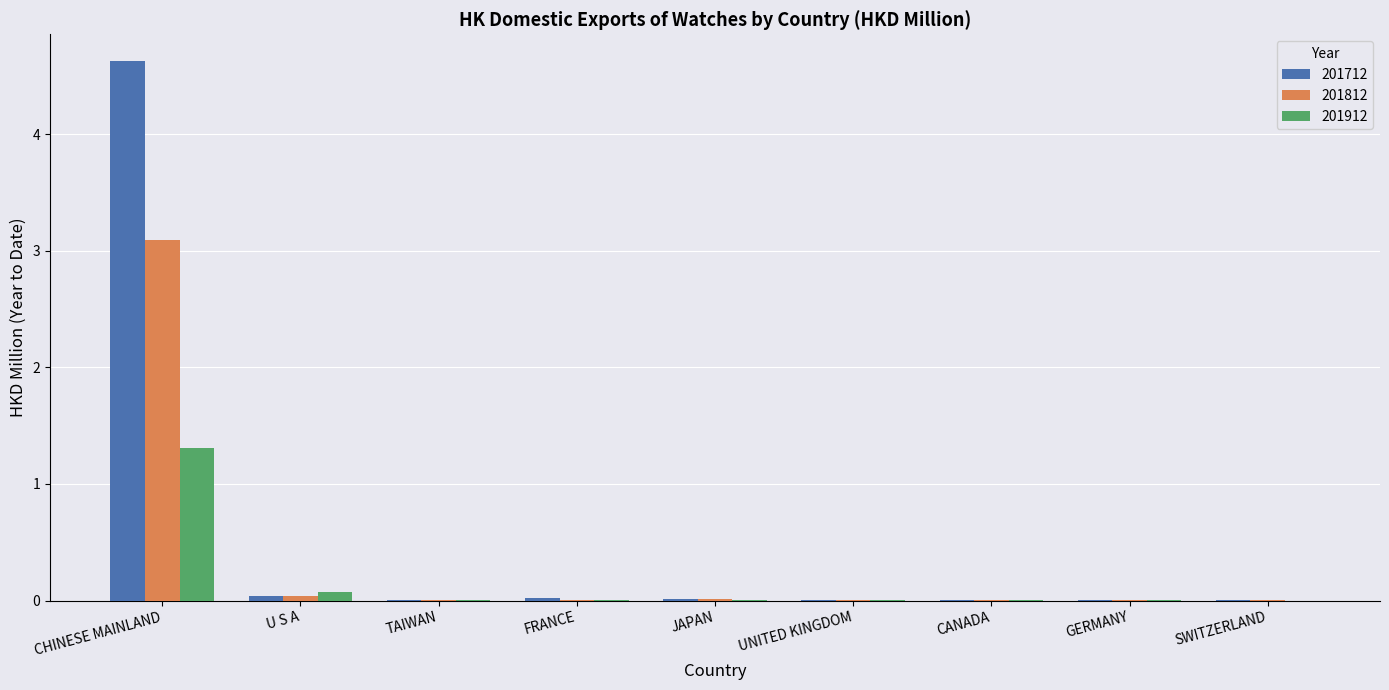

What is the total value across all series at U S A?

0.2